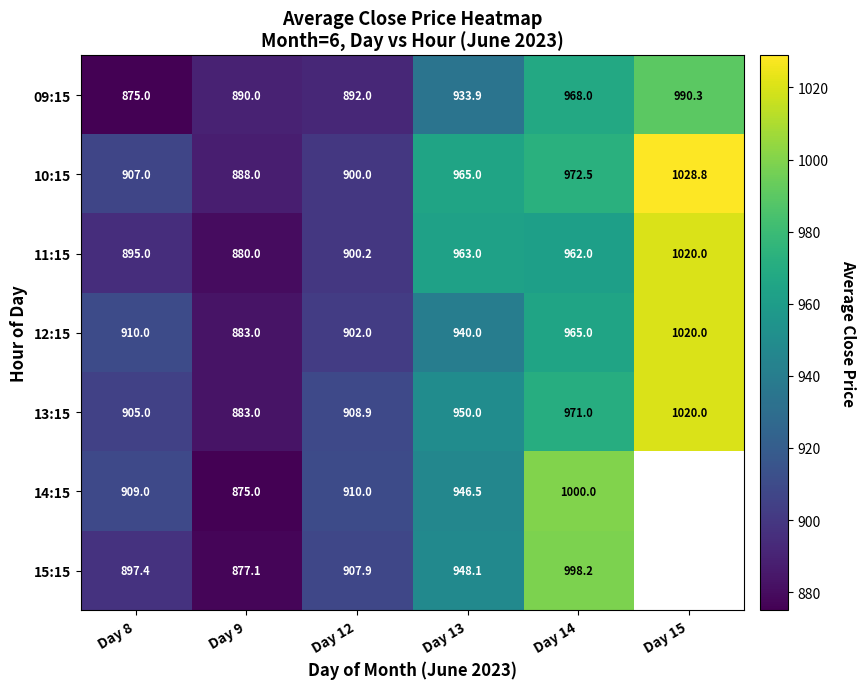

How many categories are shown in the chart?

6